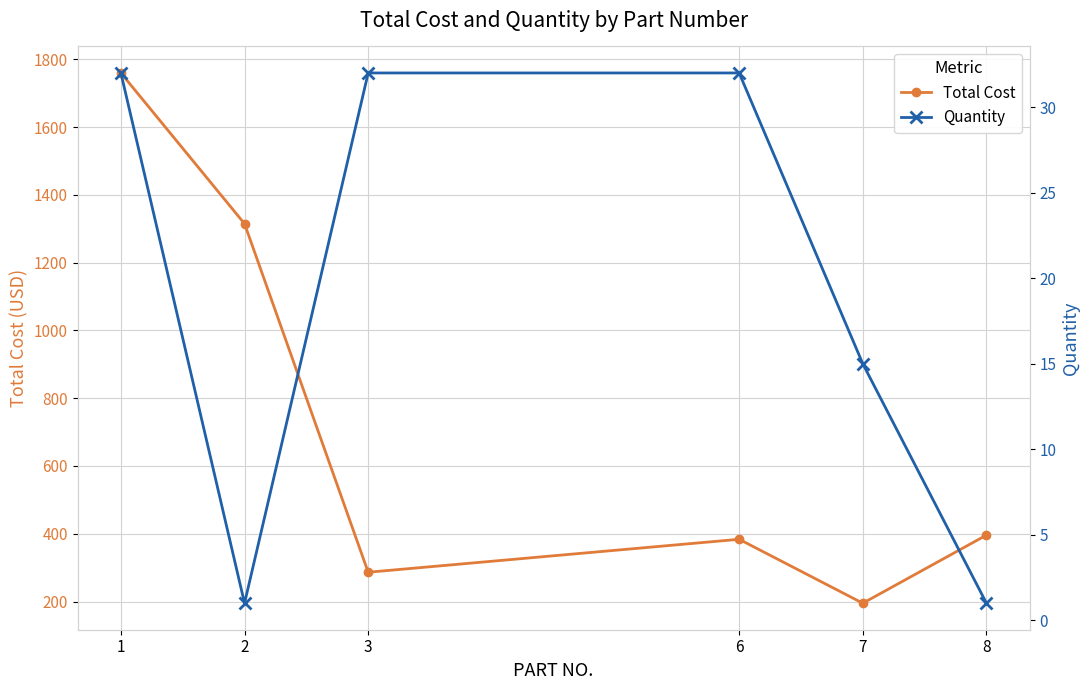

Which label corresponds to the largest value in the chart?

1